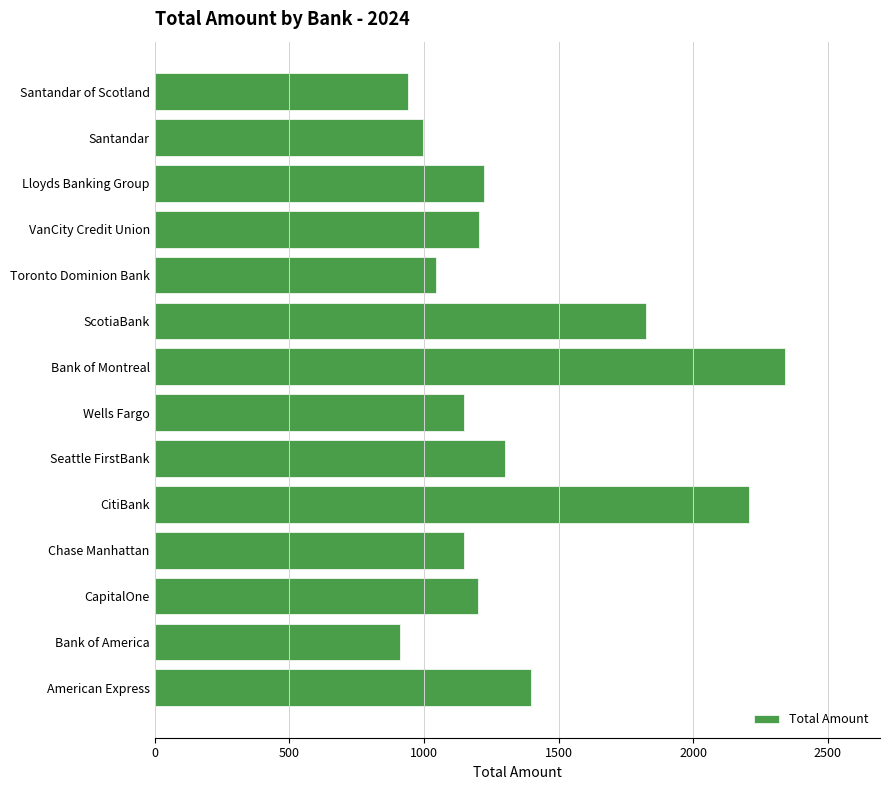

What is the smallest value displayed?

911